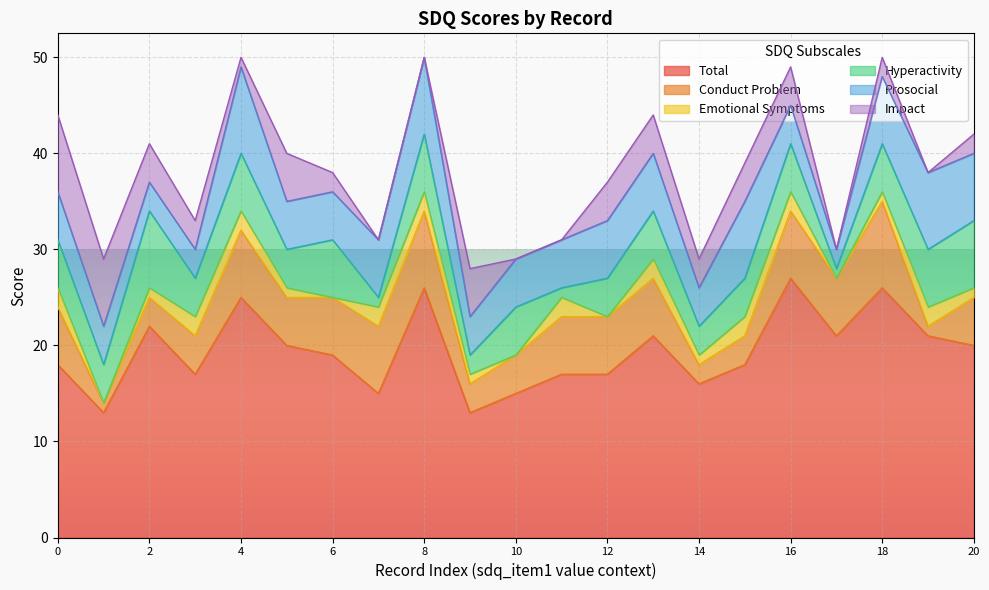

At how many categories does at least one series exceed 1?

21